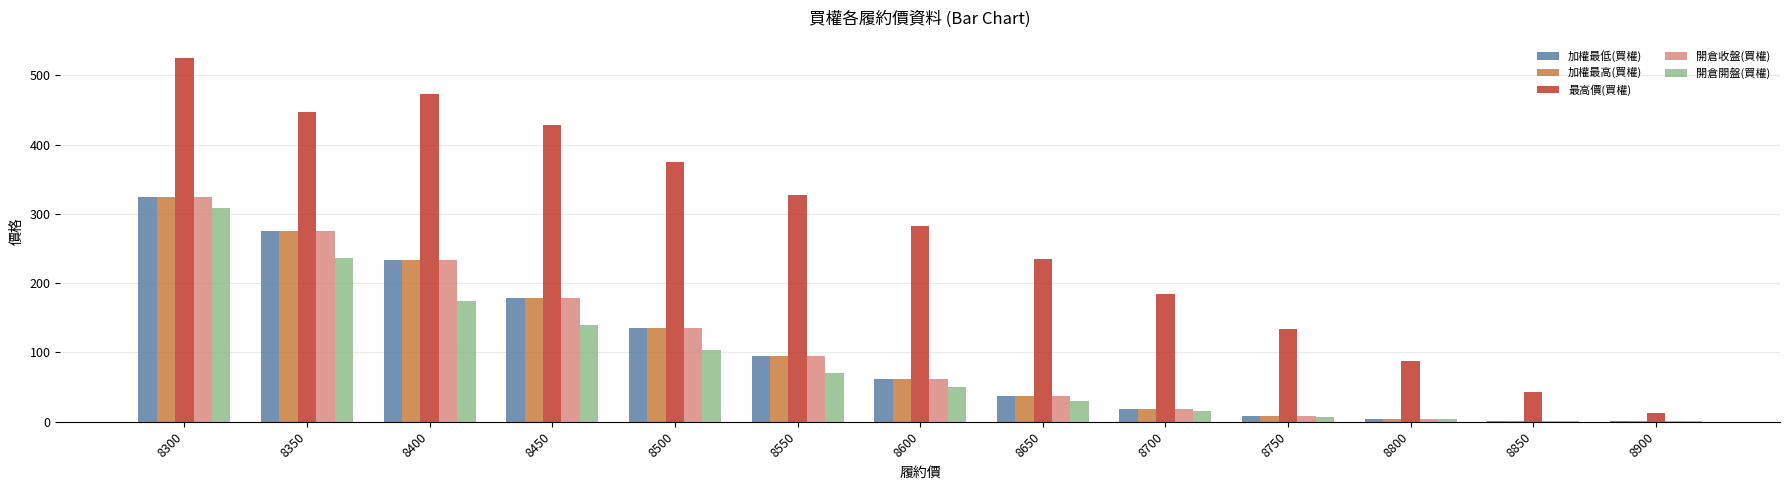

Is the value of 開倉收盤(買權) at 8700 greater than the value of 開倉開盤(買權) at 8900?

Yes